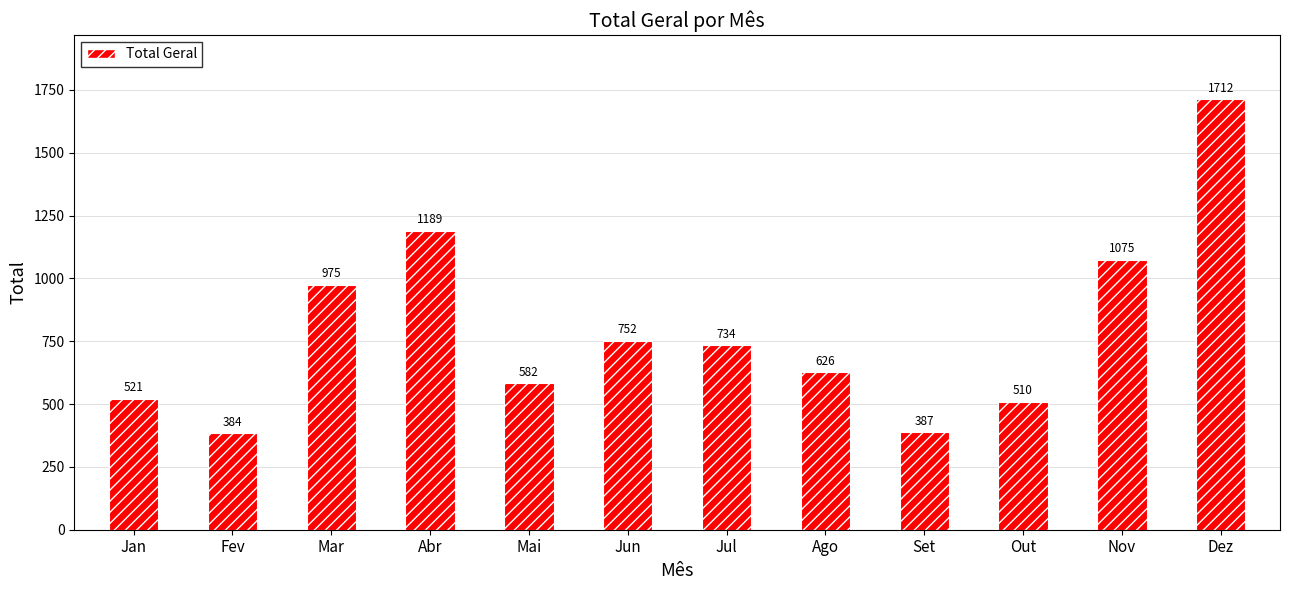

Which category has the highest value across all series?

Dez